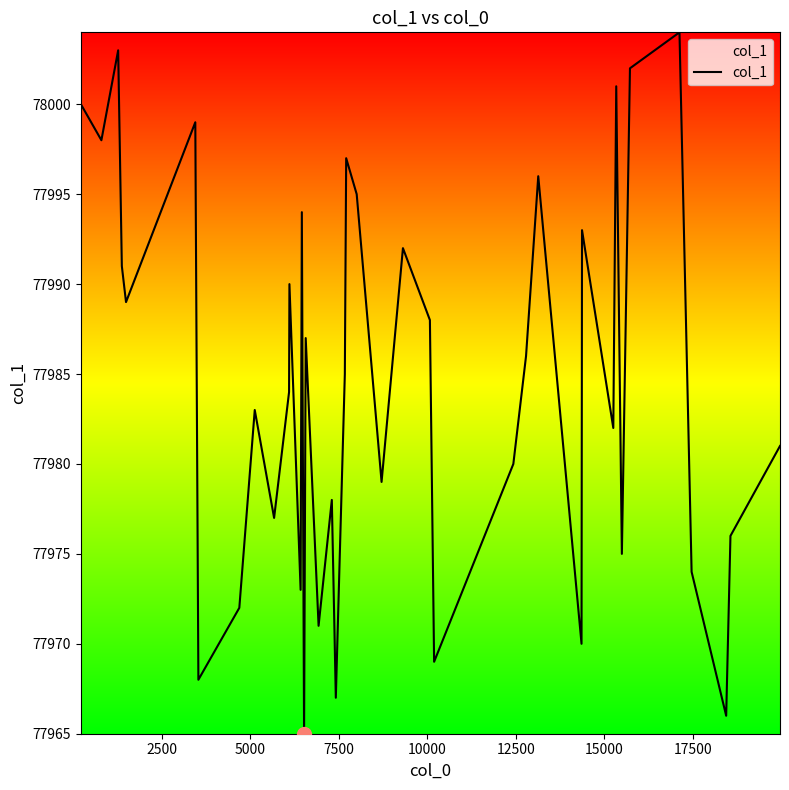

What is the minimum value shown in the chart?

77965